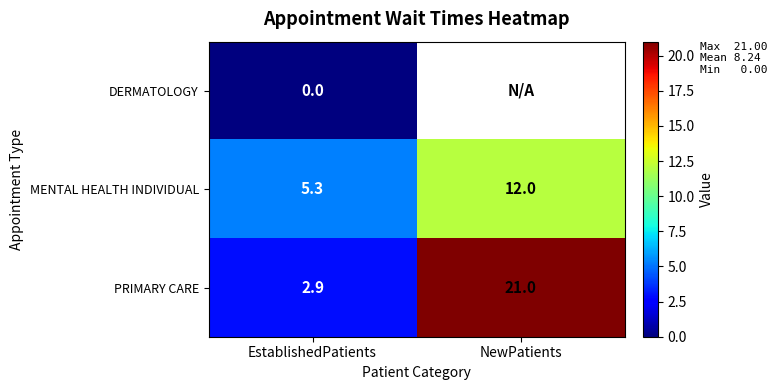

Between EstablishedPatients and NewPatients, which is larger?

NewPatients